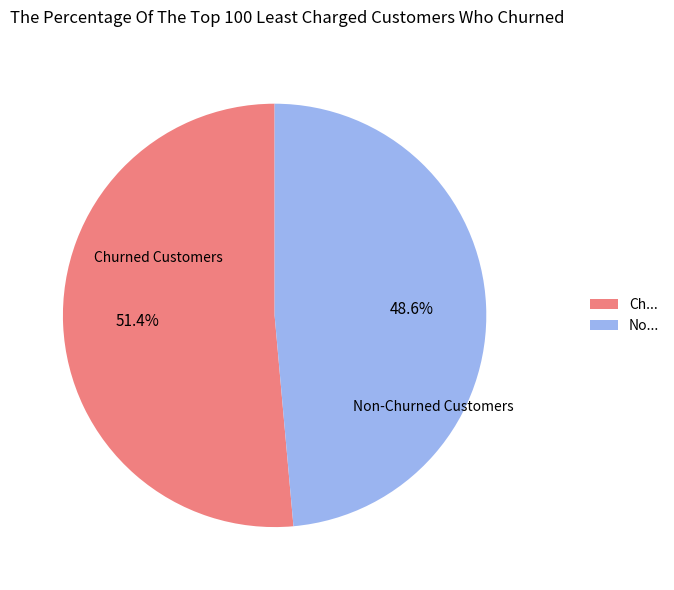

Rank the categories by value from lowest to highest.

No..., Ch...